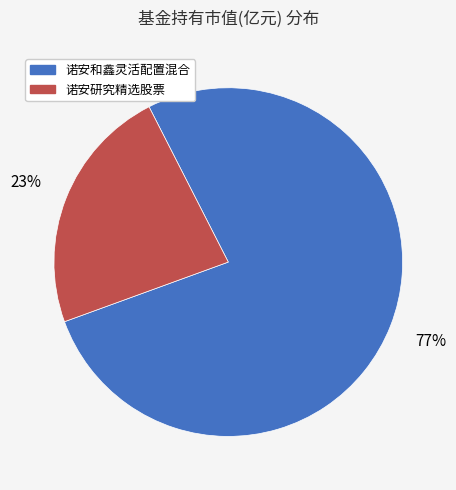

Which category has the biggest portion of the pie?

诺安和鑫灵活配置混合